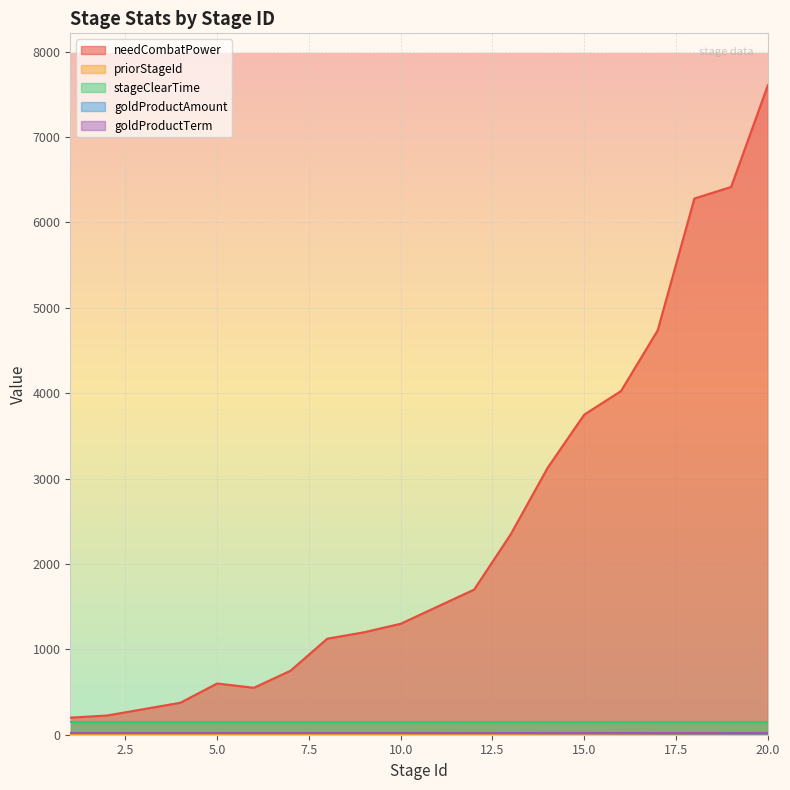

At which category does needCombatPower reach its first local peak?

5.0